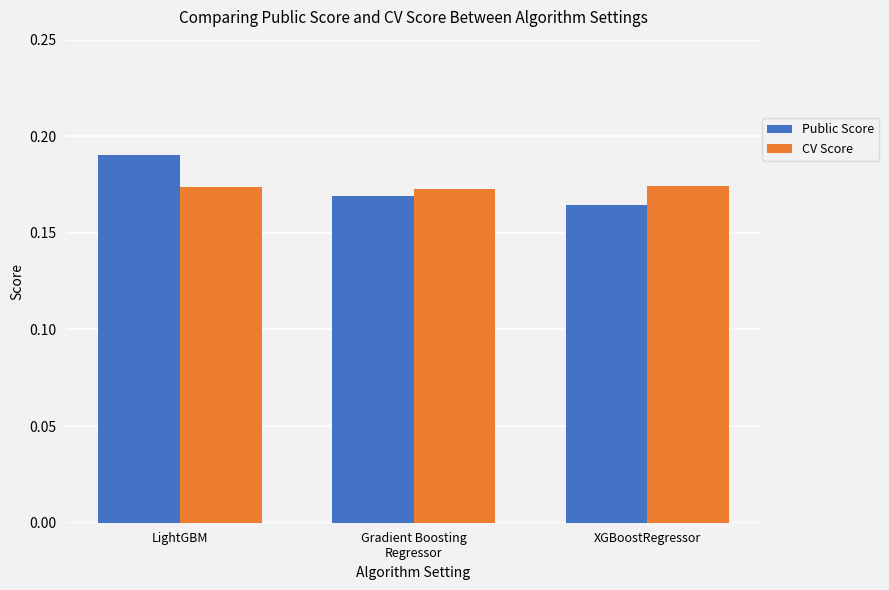

At which category does the chart reach its minimum across all series?

XGBoostRegressor